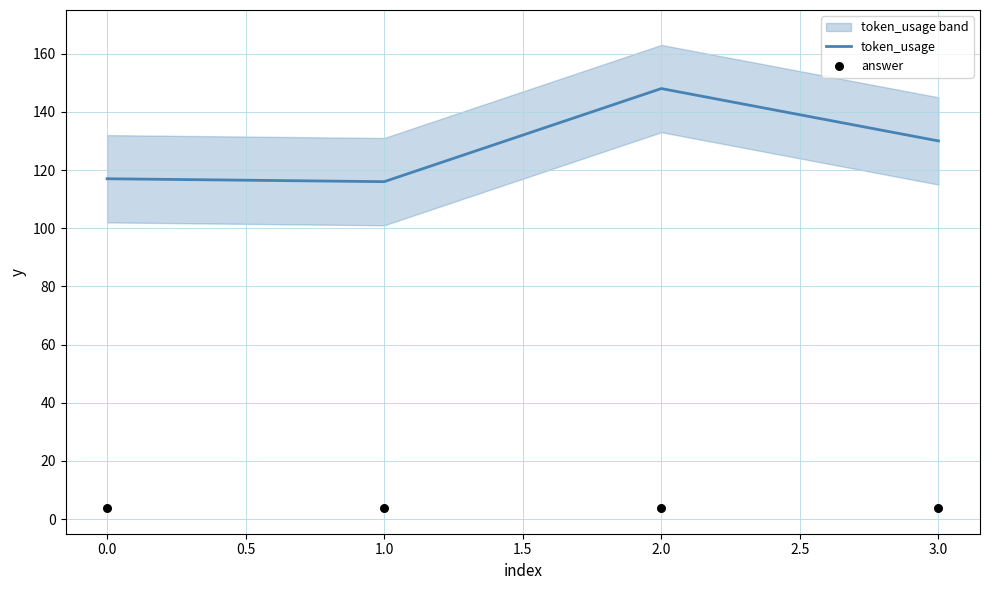

Which series has the largest total across all categories?

token_usage